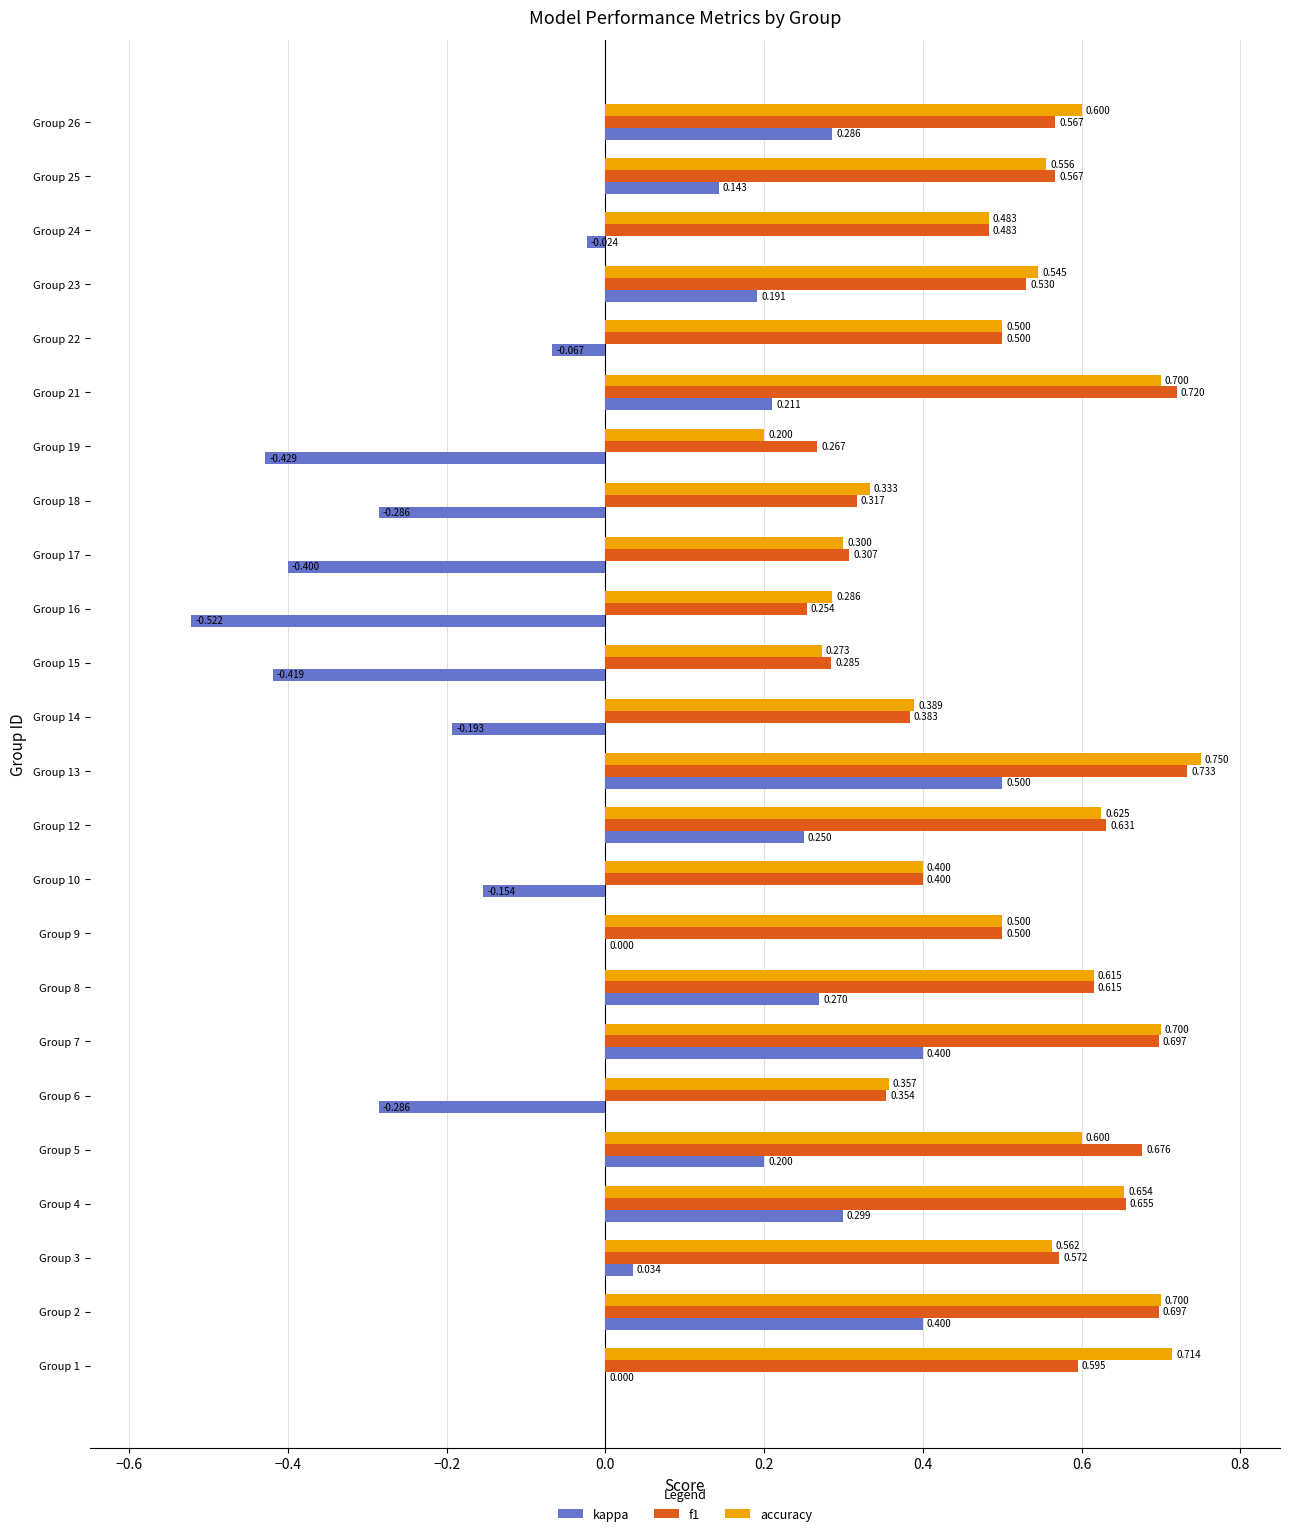

Is the value of accuracy at Group 18 greater than the value of f1 at Group 4?

No